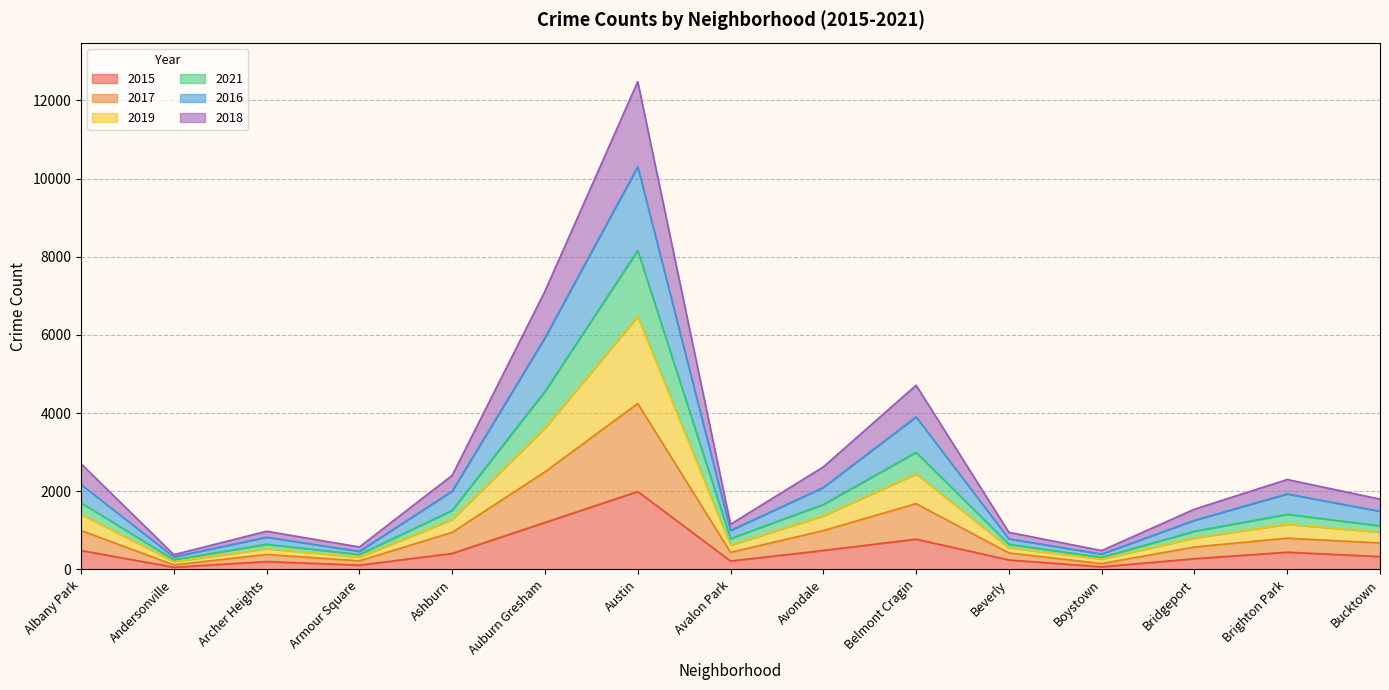

List the labels in order of 2019 value, largest first.

Austin, Auburn Gresham, Belmont Cragin, Albany Park, Avondale, Ashburn, Brighton Park, Bucktown, Bridgeport, Avalon Park, Archer Heights, Beverly, Armour Square, Boystown, Andersonville